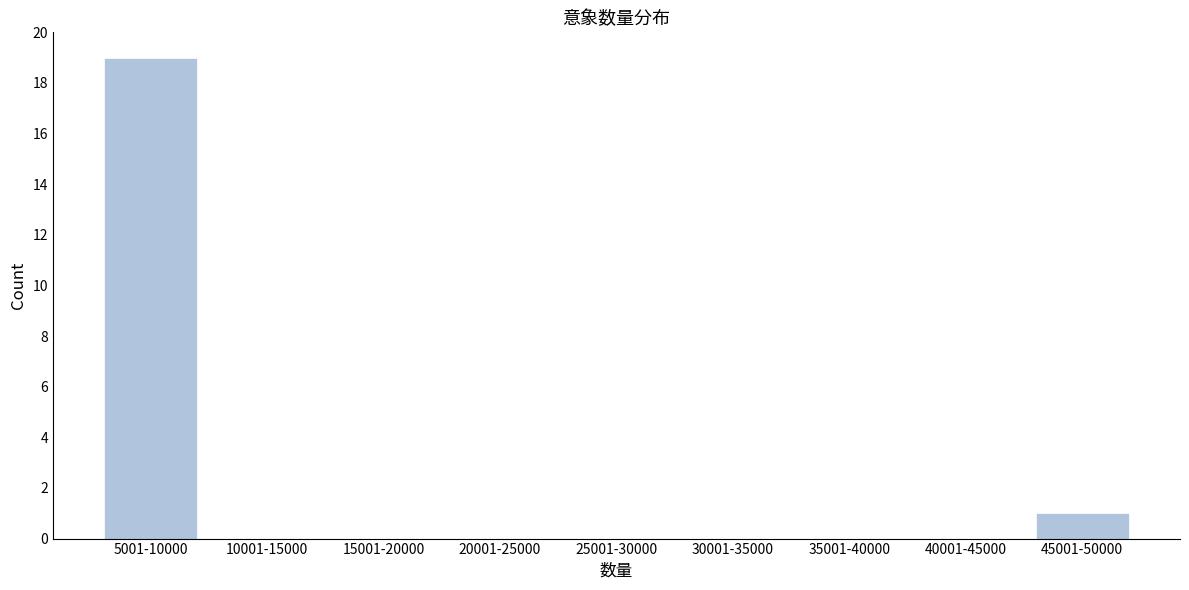

Reading left to right, list all the values displayed in this chart.

5001-10000=19	10001-15000=0	15001-20000=0	20001-25000=0	25001-30000=0	30001-35000=0	35001-40000=0	40001-45000=0	45001-50000=1